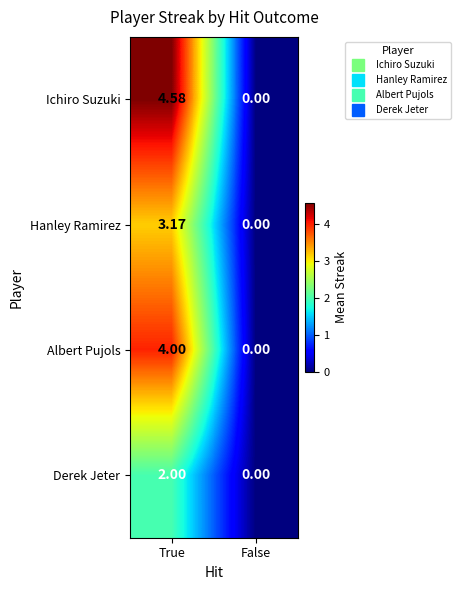

Which series has the largest range (max minus min)?

Ichiro Suzuki